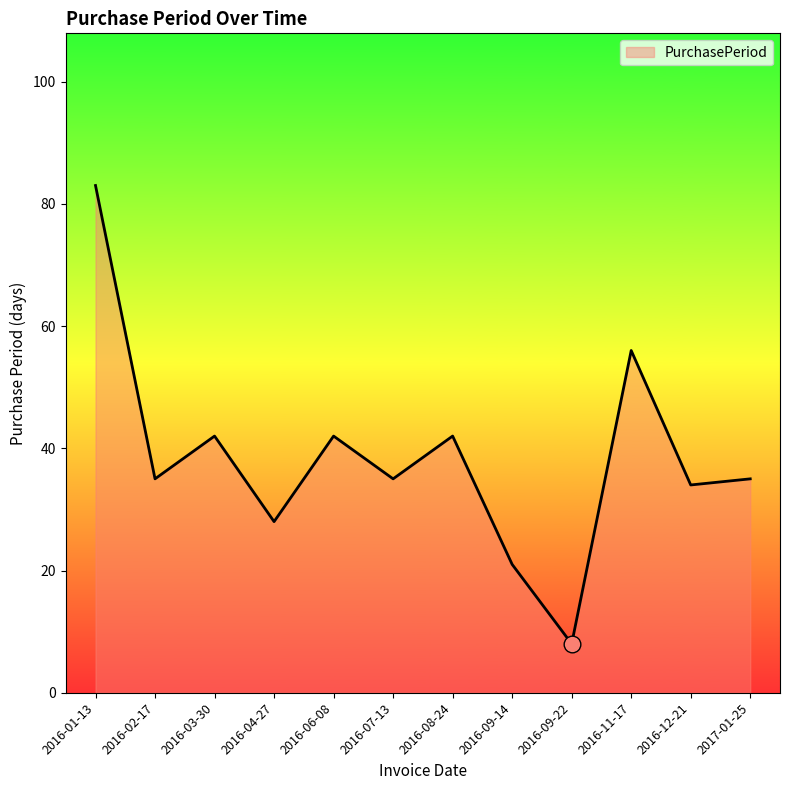

What is the smallest value displayed?

8